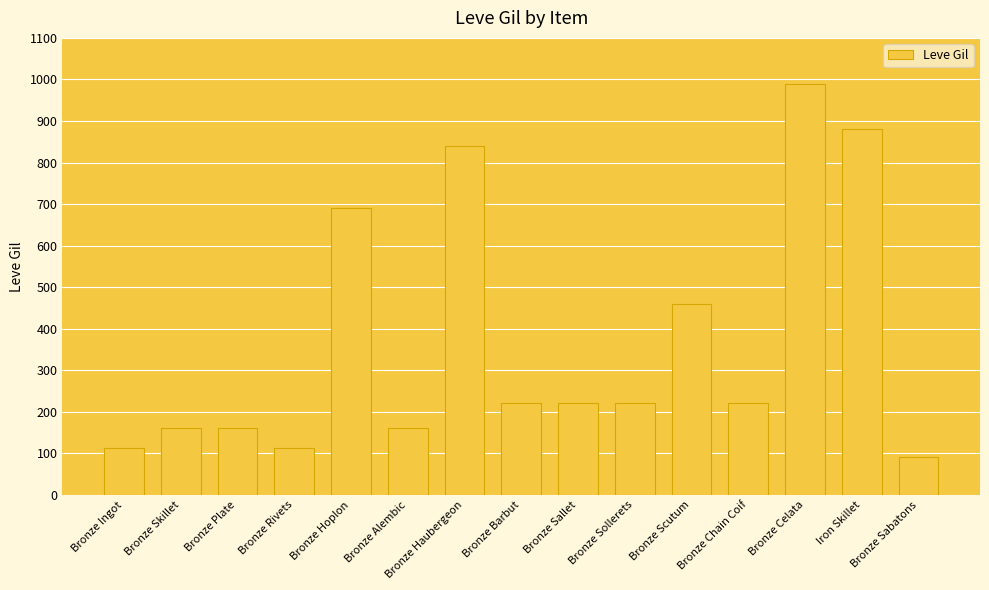

At which label does the data first exceed 220?

Bronze Hoplon